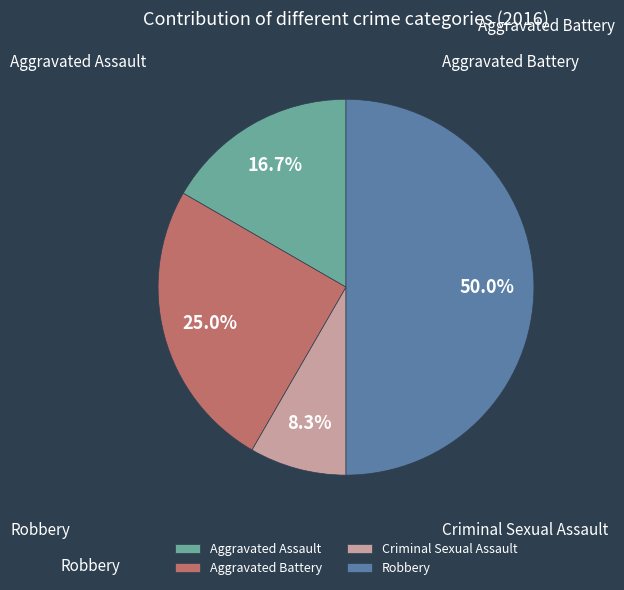

What is the largest slice in the pie chart?

Robbery